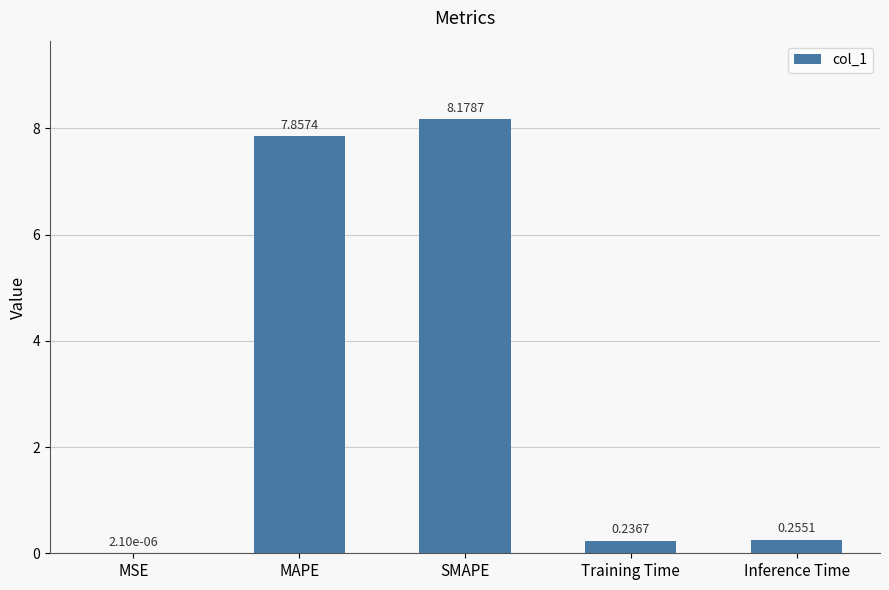

What is the sum of all values?

16.5